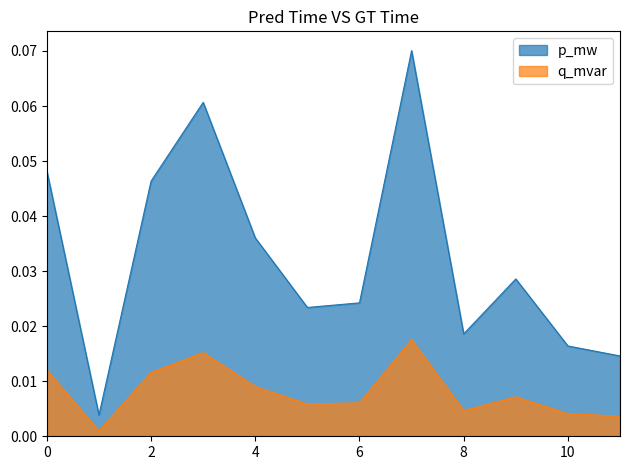

Reading right to left, extract all data points from this chart.

p_mw: 0.0	0.0	0.0	0.0	0.1	0.0	0.0	0.0	0.1	0.0	0.0	0.0
q_mvar: 0.0	0.0	0.0	0.0	0.0	0.0	0.0	0.0	0.0	0.0	0.0	0.0